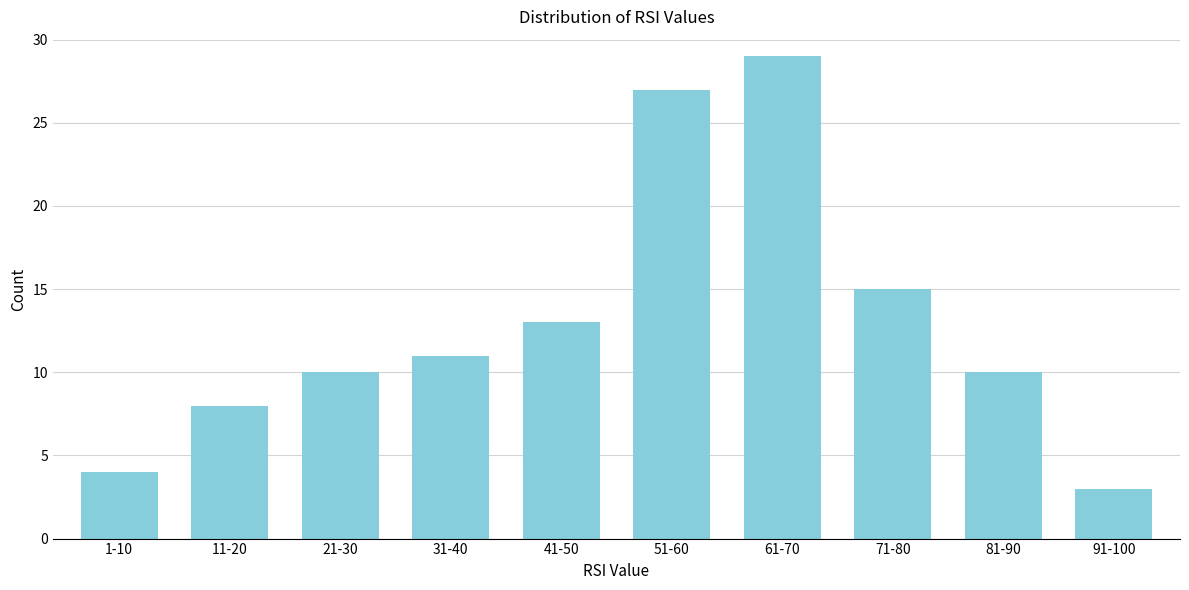

Reading right to left, extract all data points from this chart.

3	10	15	29	27	13	11	10	8	4